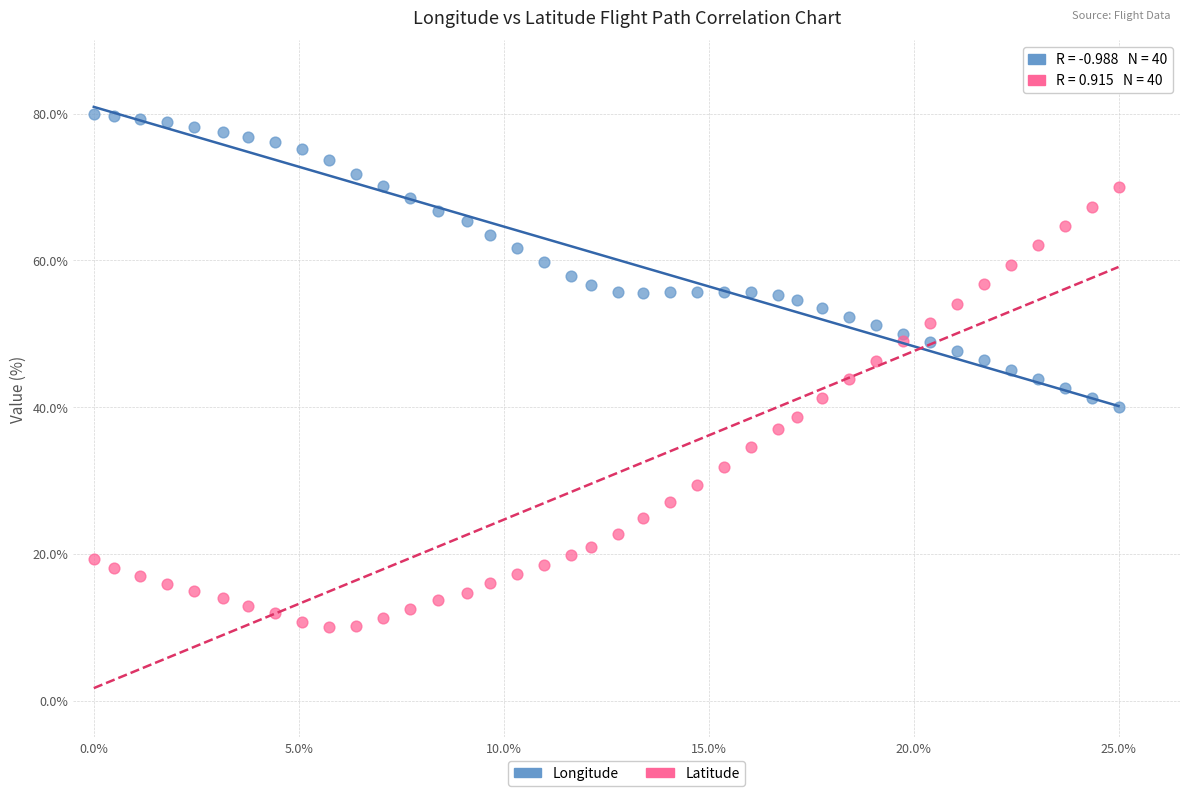

Which series has the widest spread of Y values?

Latitude